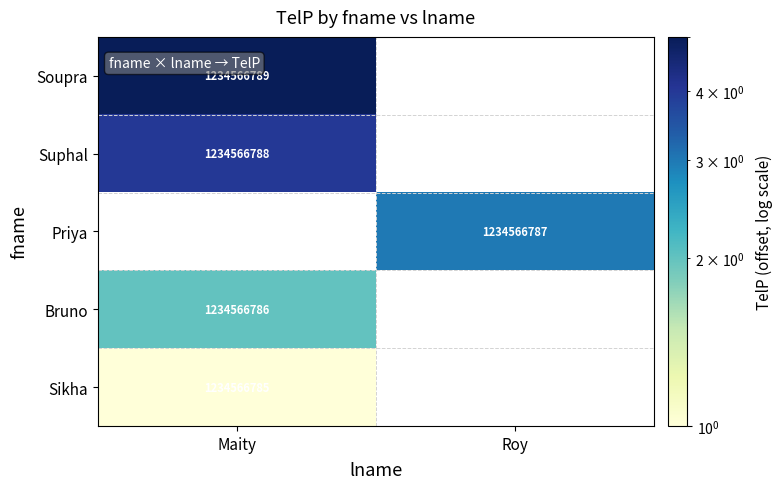

The Bruno series shows 1234566786 at Maity. True or false?

True